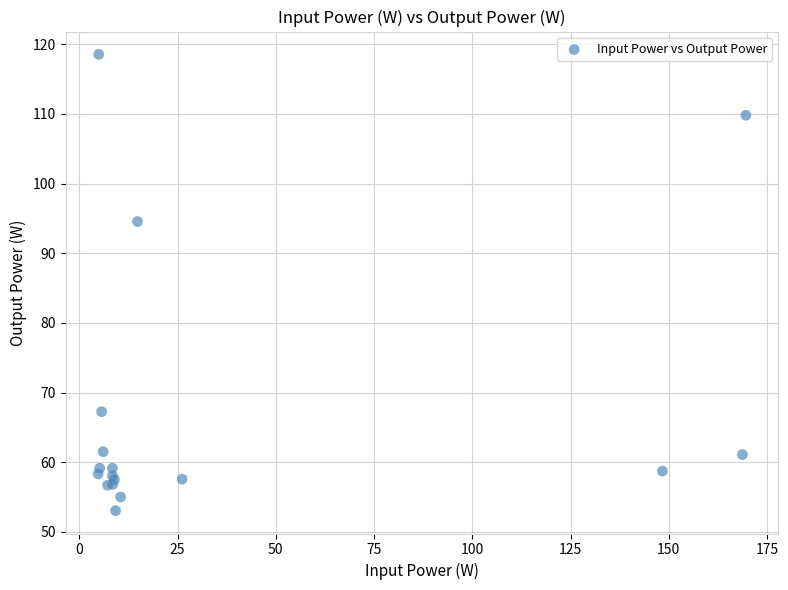

What Y value in the scatter plot is closest to 85?

94.6